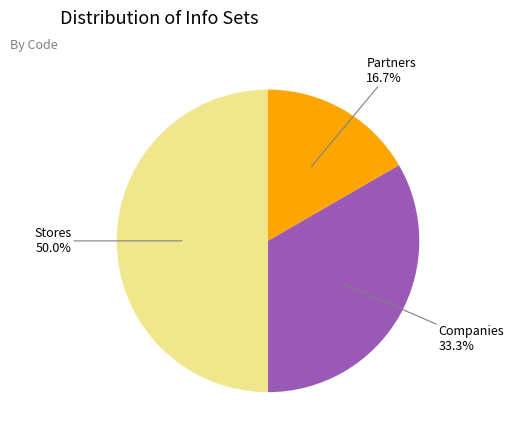

Is Partners the majority of the pie?

No